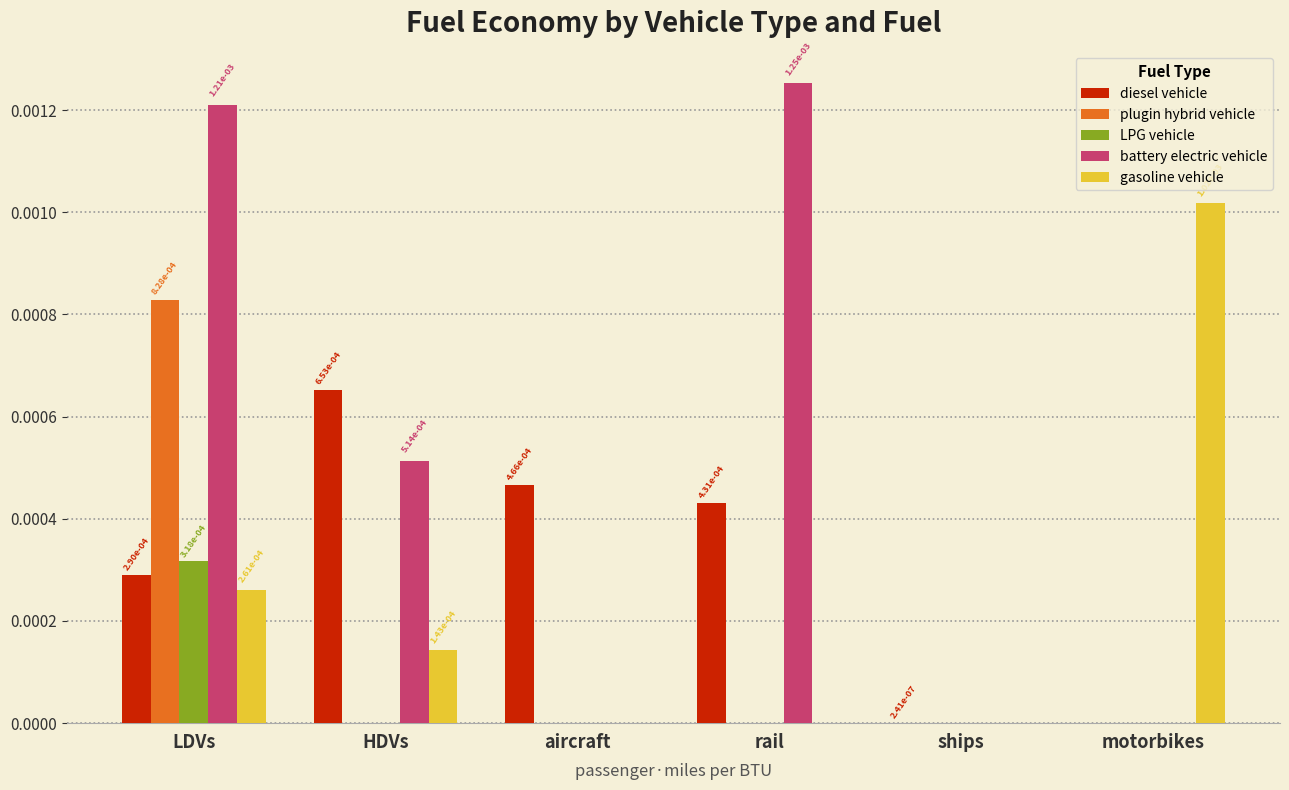

What are all the series names shown in the legend?

diesel vehicle, plugin hybrid vehicle, LPG vehicle, battery electric vehicle, gasoline vehicle